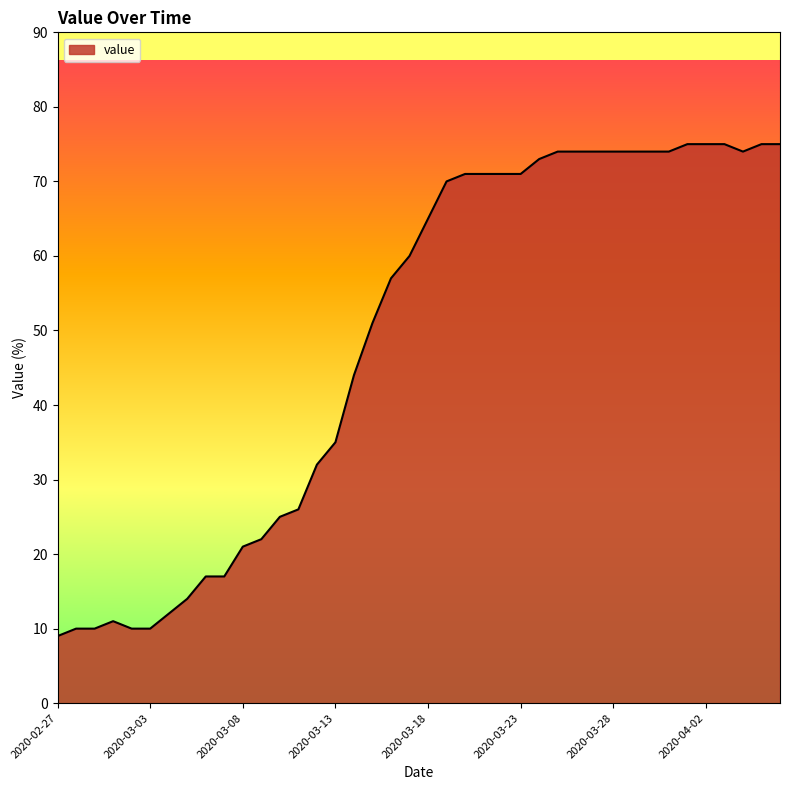

What is the difference between the maximum and minimum values?

66.0